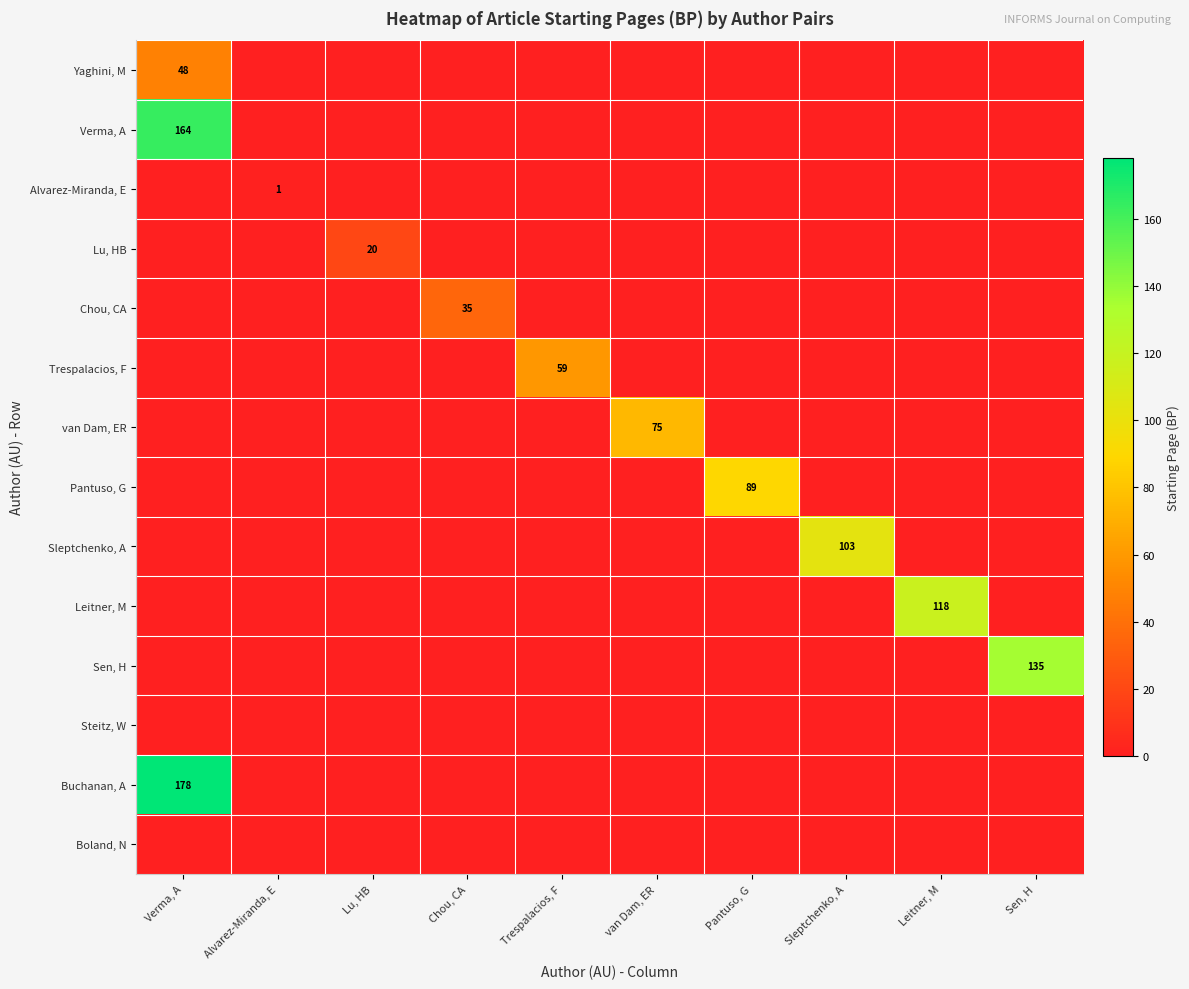

What is the difference between the maximum and minimum values in the van Dam, ER series?

75